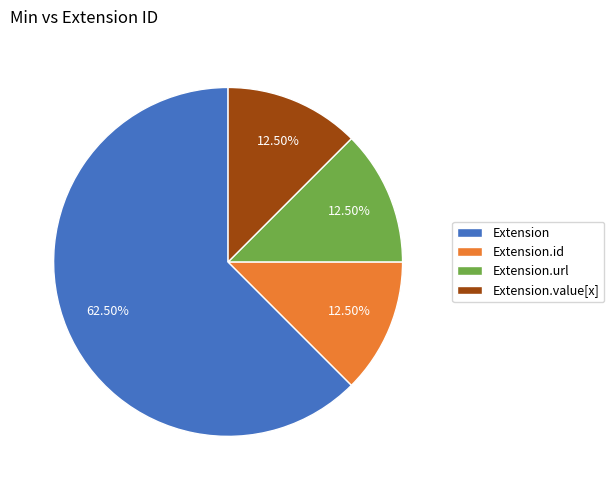

Count the number of slices in the pie.

4